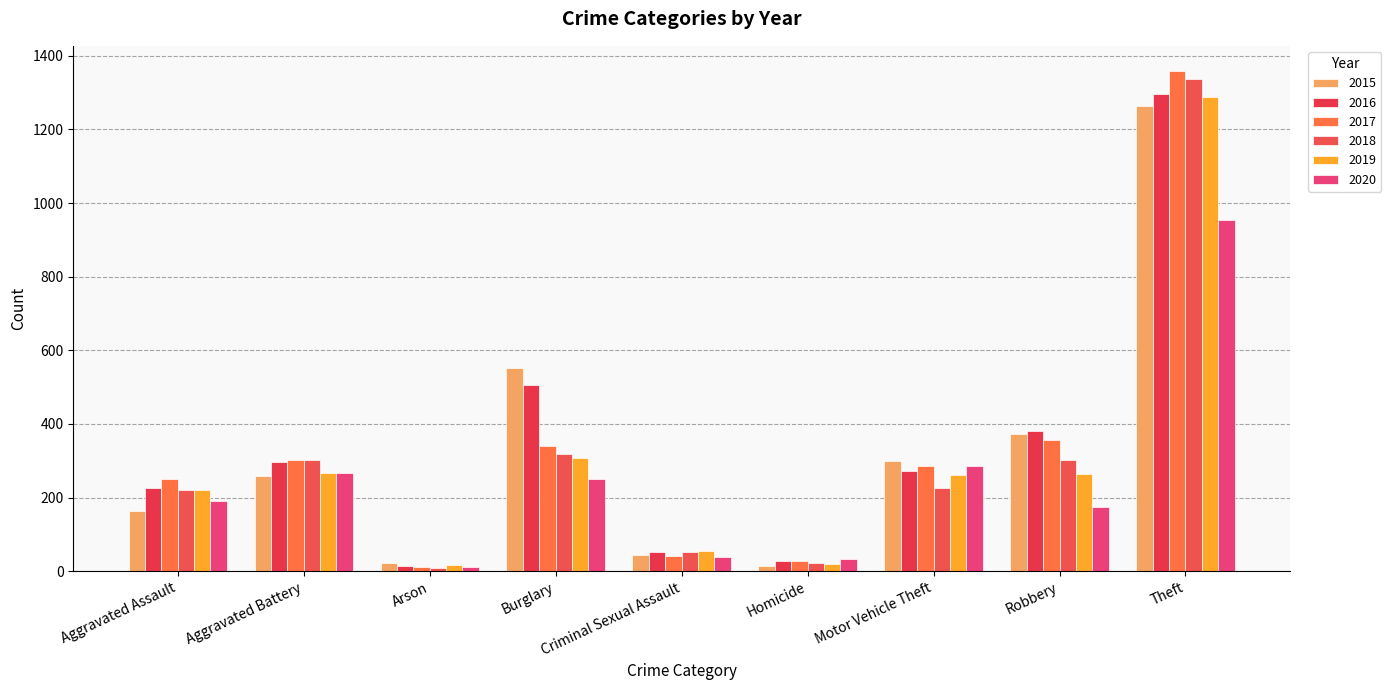

What is the highest value of the 2017 series?

1359